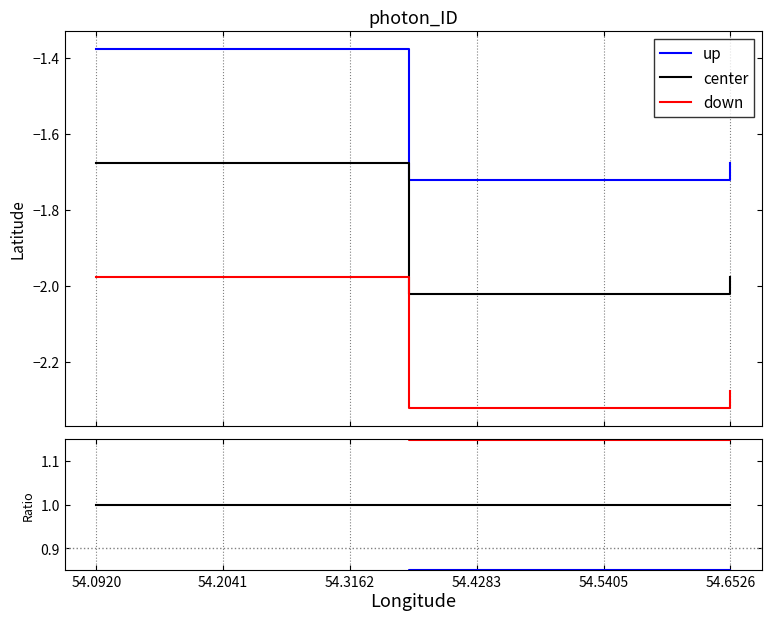

Is it true that center equals 1.0 at 54.0920?

True